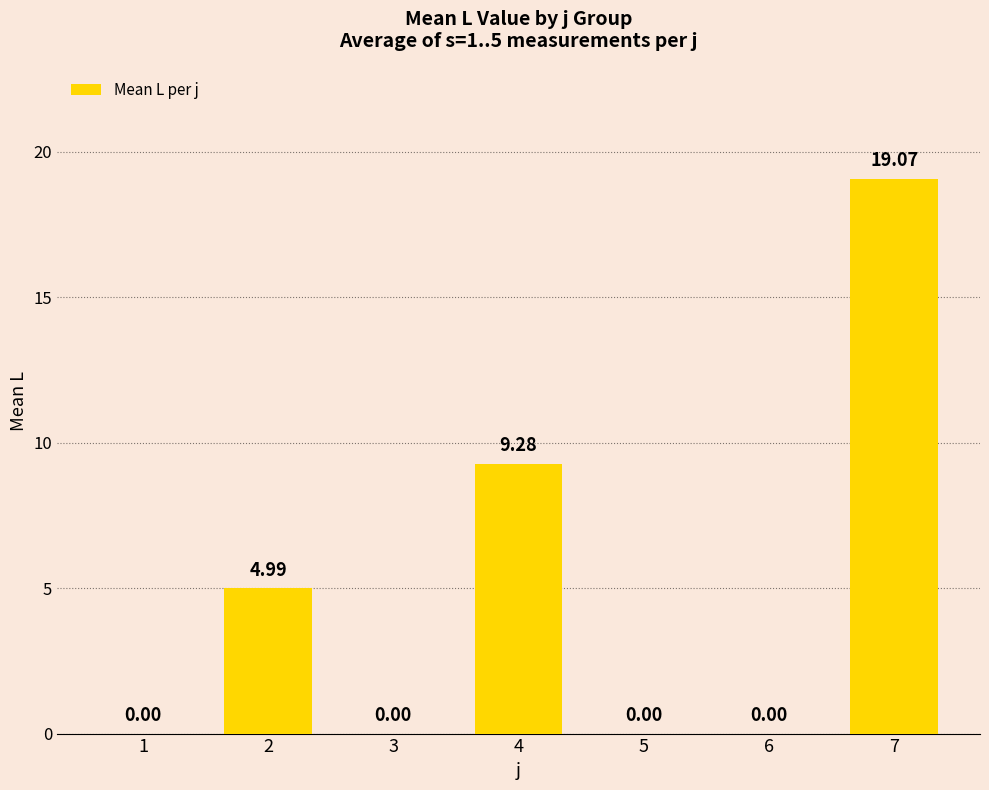

Which label corresponds to the largest value in the chart?

7